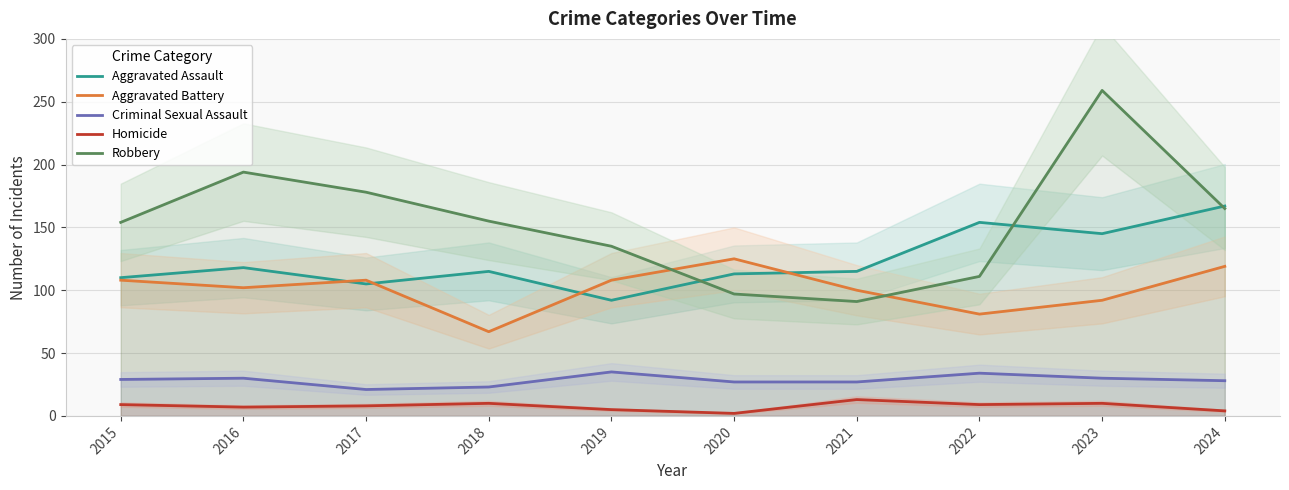

How many data points in Aggravated Battery are above 108?

2